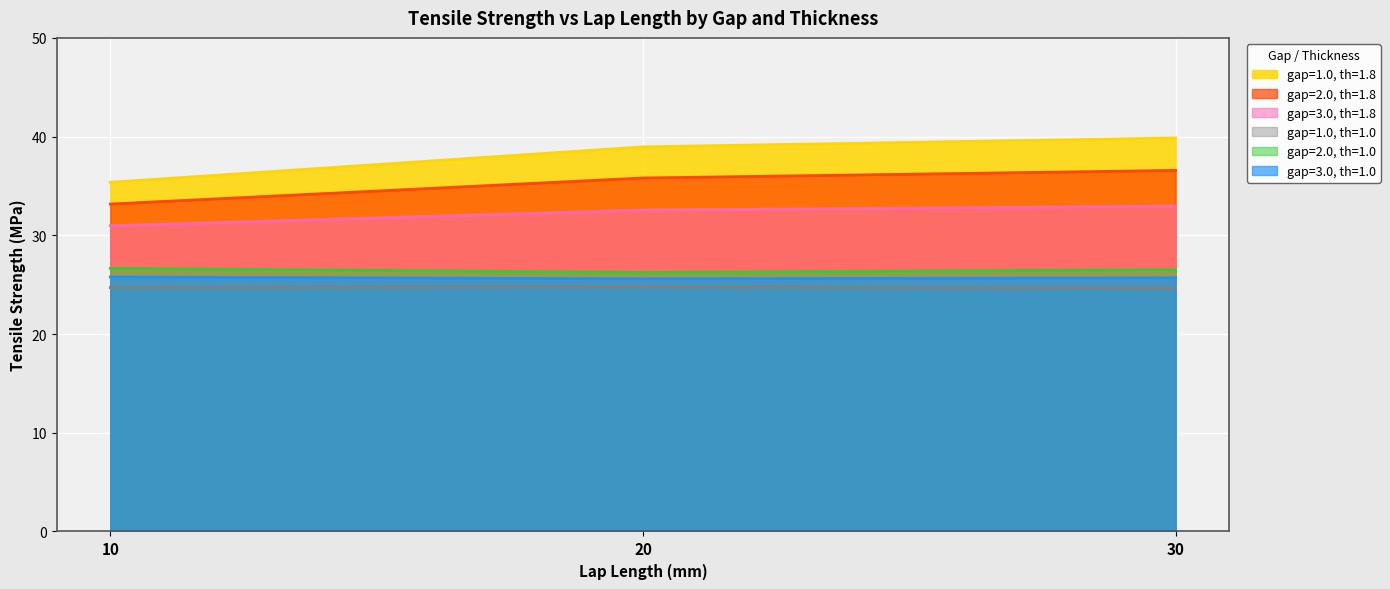

Does the chart display data point markers on the line(s)?

No